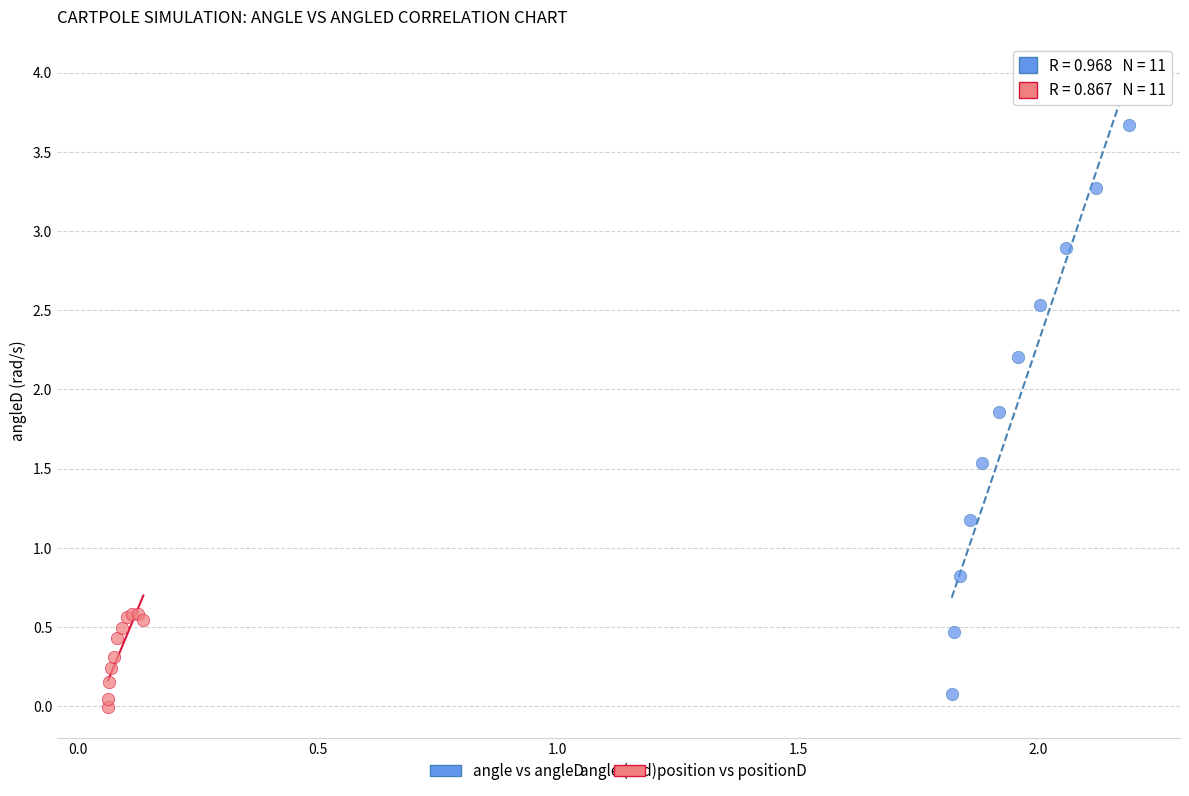

Which series reaches the maximum Y coordinate?

angle vs angleD